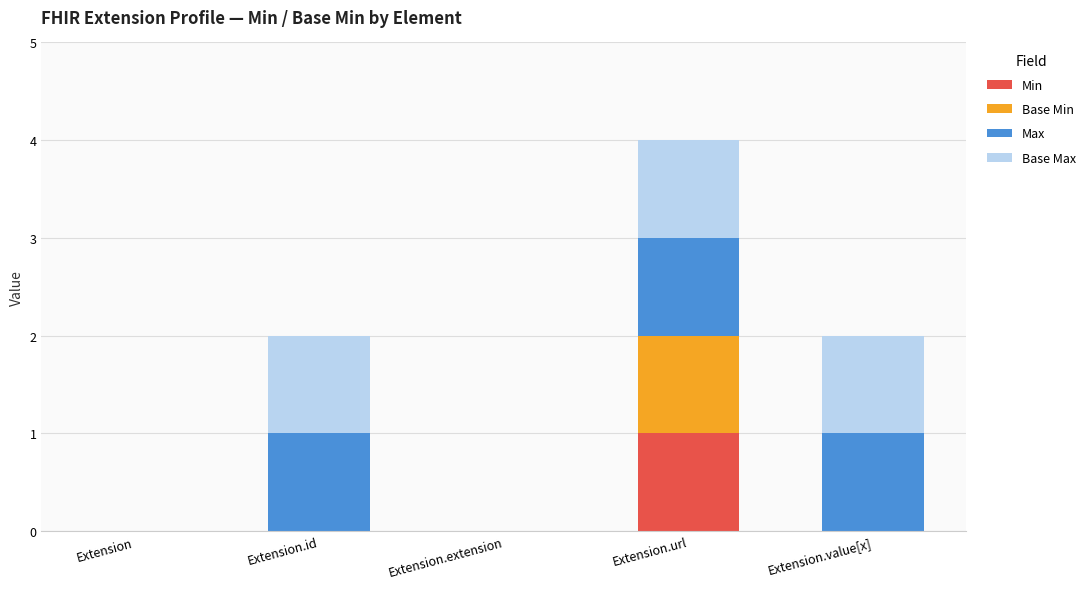

At which category is the sum across all series the highest?

Extension.url